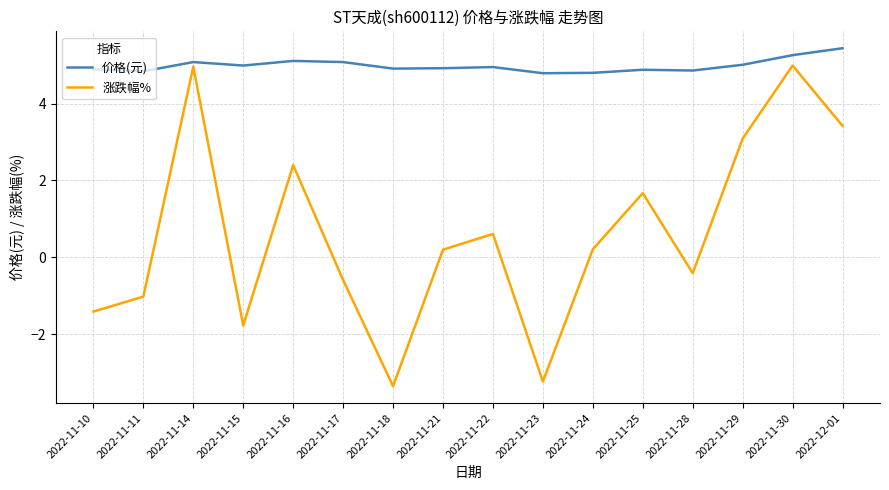

What position from the left is 2022-11-30?

15